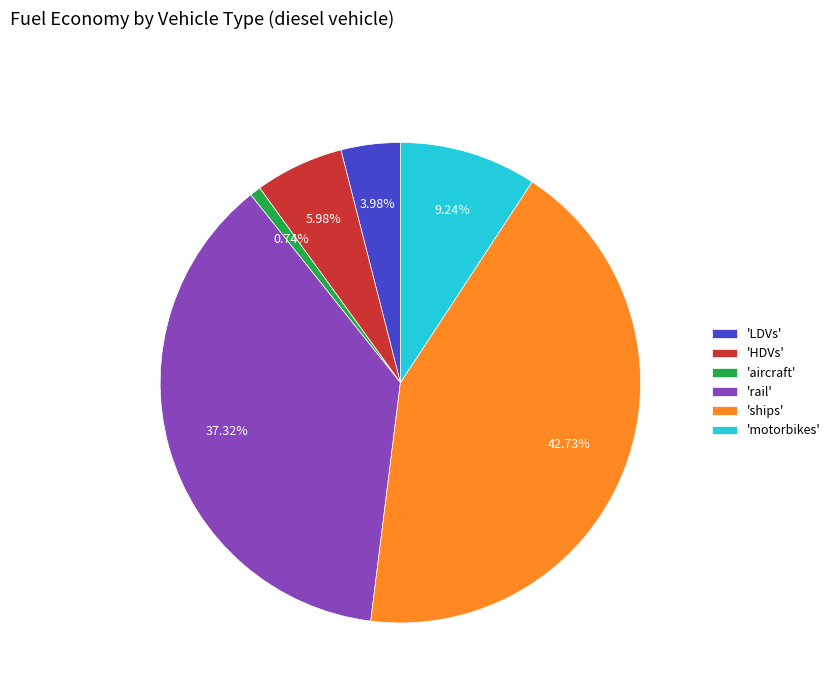

How many slices are in this pie chart?

6